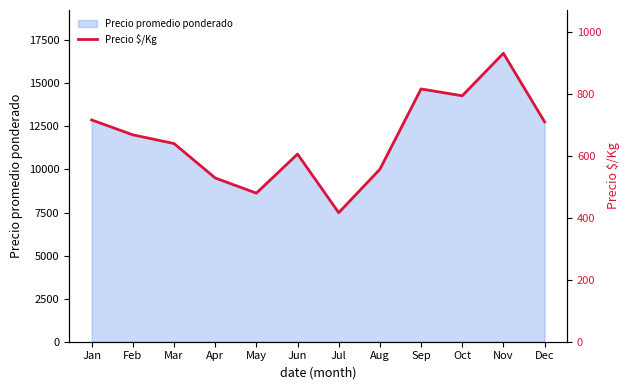

At which label is the value closest to 673?

Feb